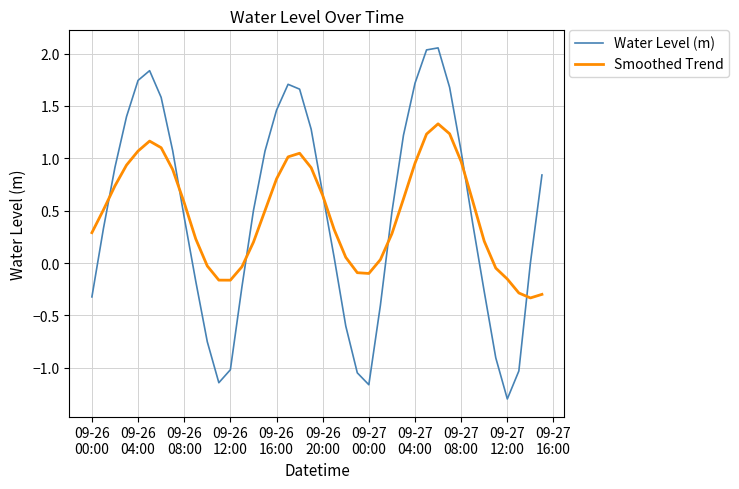

What is the difference between the maximum and minimum values in the Water Level (m) series?

3.4